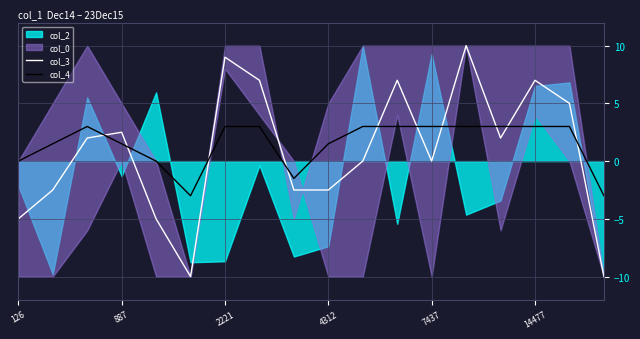

After their last crossing, which series has the higher values: col_3 or col_4?

col_4